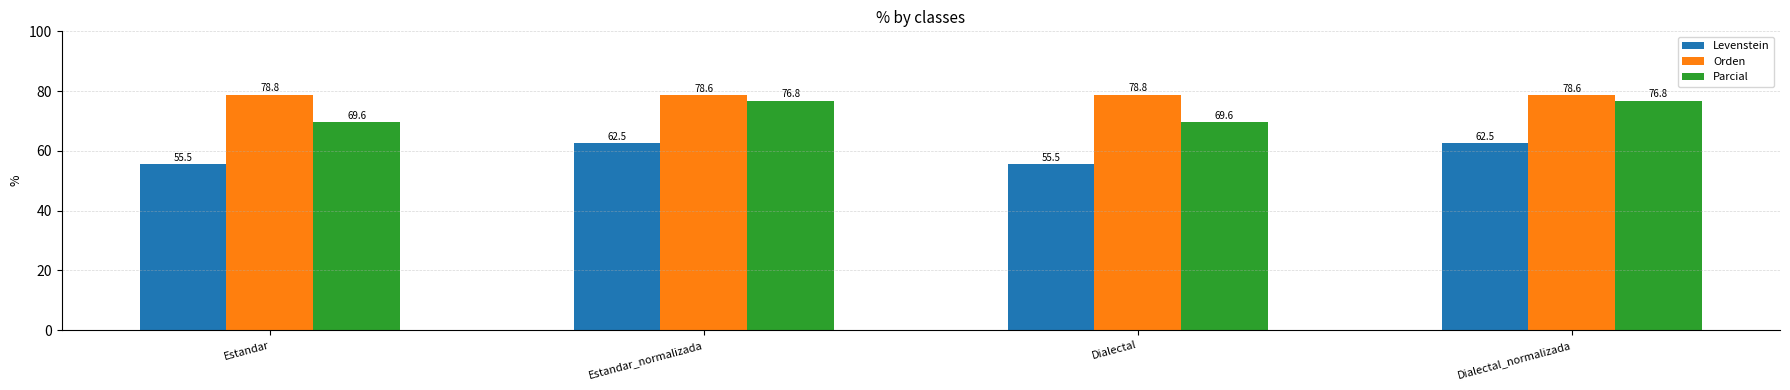

What is the sum of the Levenstein values at Estandar_normalizada and Dialectal?

118.0